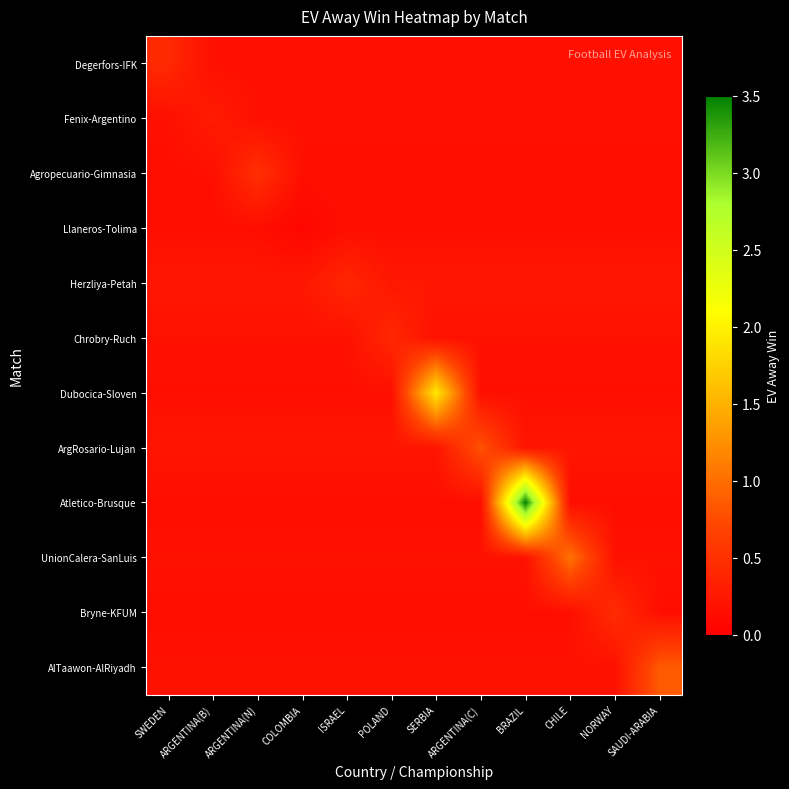

What is the spread (max minus min) of values at POLAND?

0.3